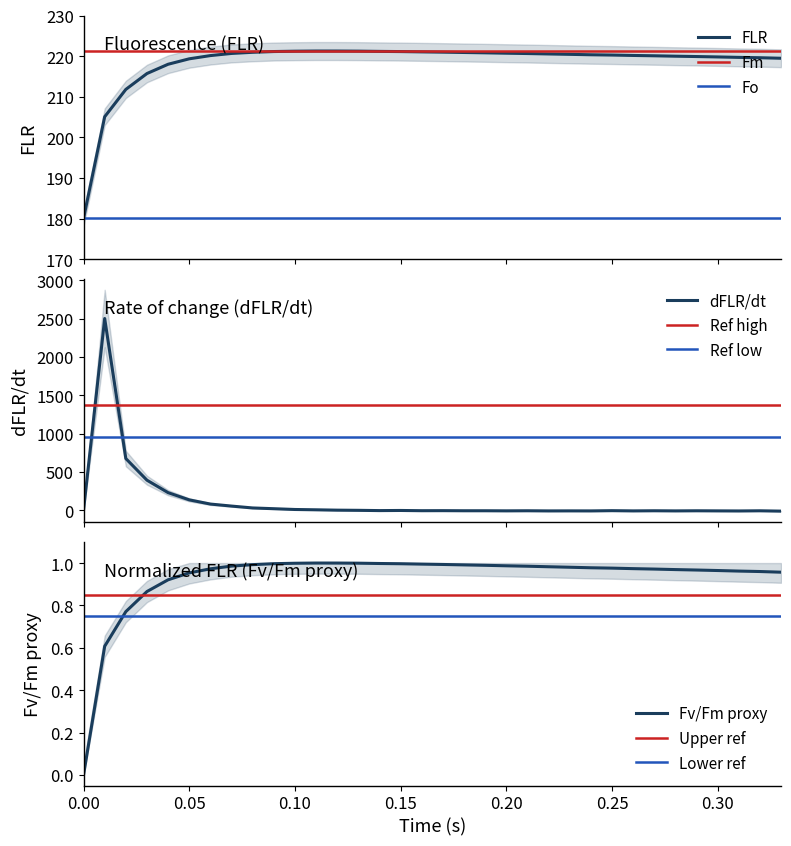

What is the difference between the second highest and second lowest values?

16.2